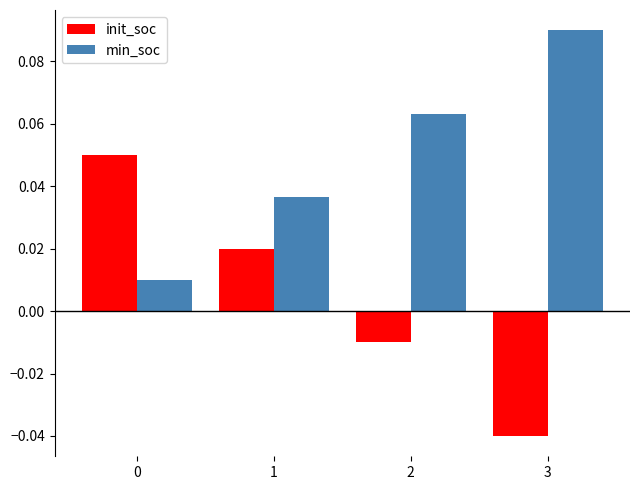

Which category has the highest value in the min_soc series?

3